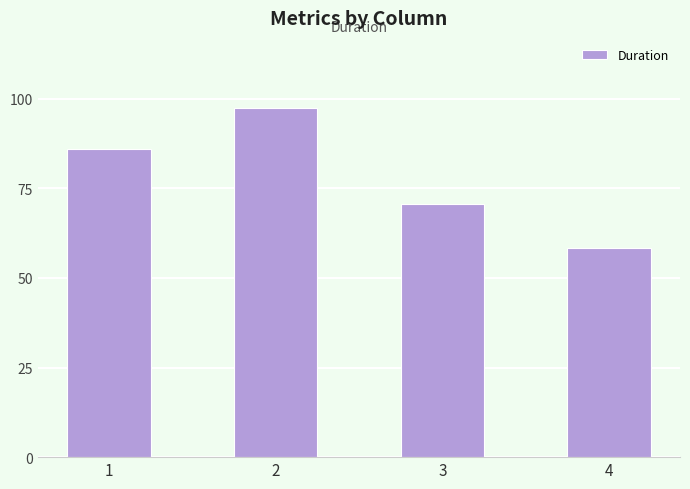

Between 2 and 1, which is larger?

2